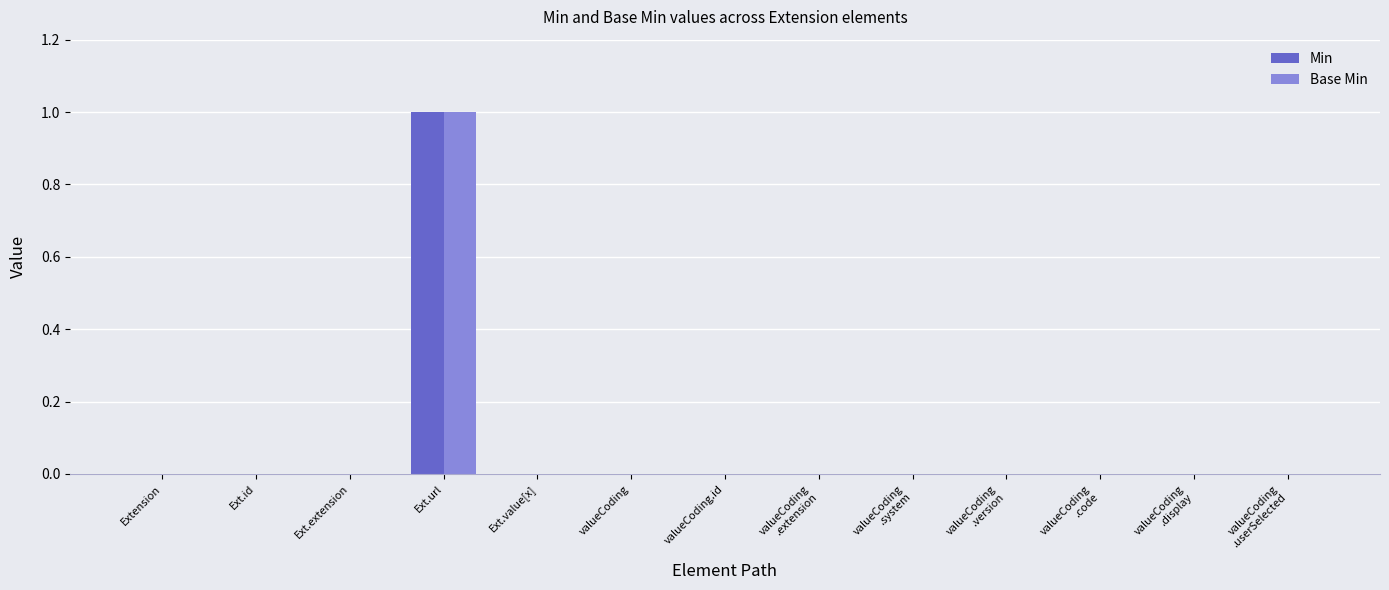

Reading left to right, what are all the values shown in this chart?

Min: 0	0	0	1	0	0	0	0	0	0	0	0	0
Base Min: 0	0	0	1	0	0	0	0	0	0	0	0	0